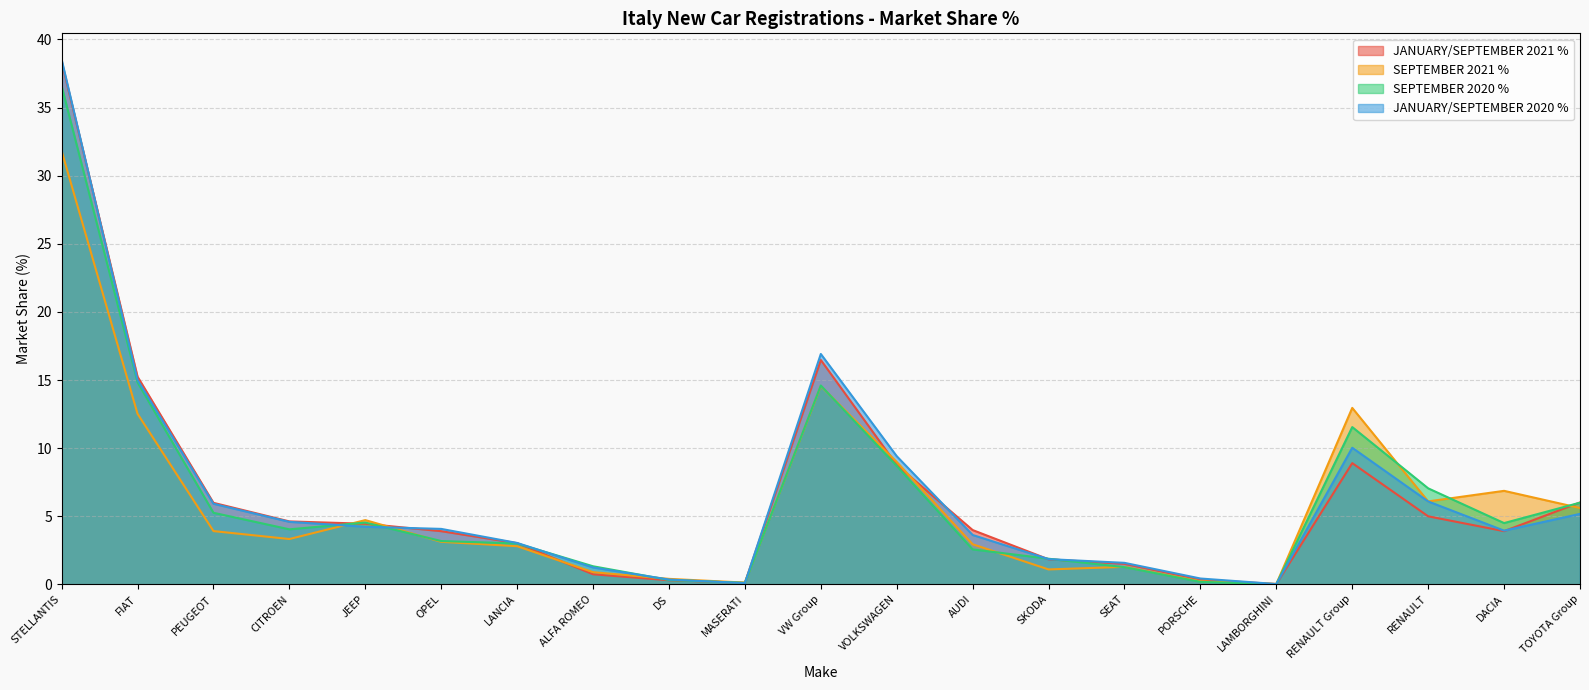

What position from the right is OPEL?

16